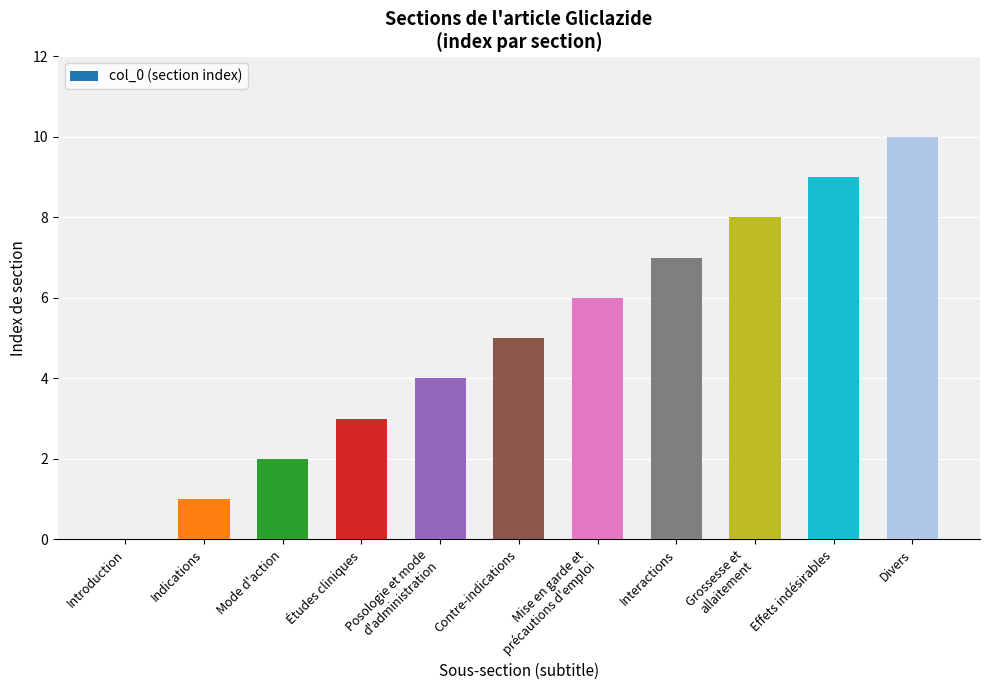

Are the bars horizontal?

No